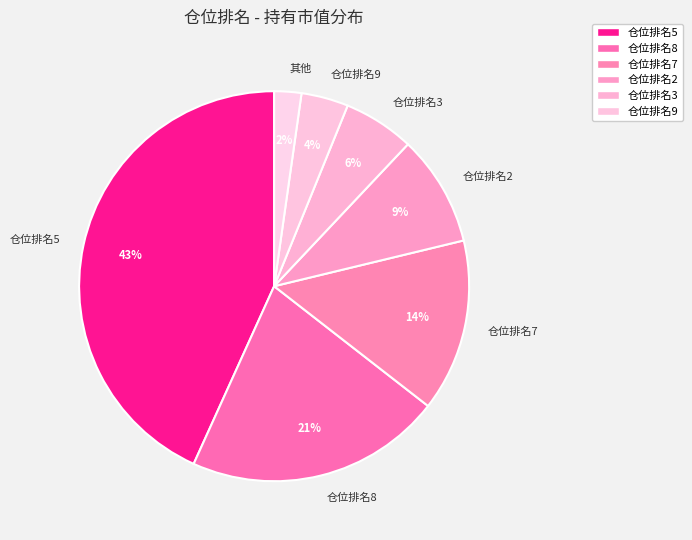

Is there any slice that represents more than half of the pie?

No